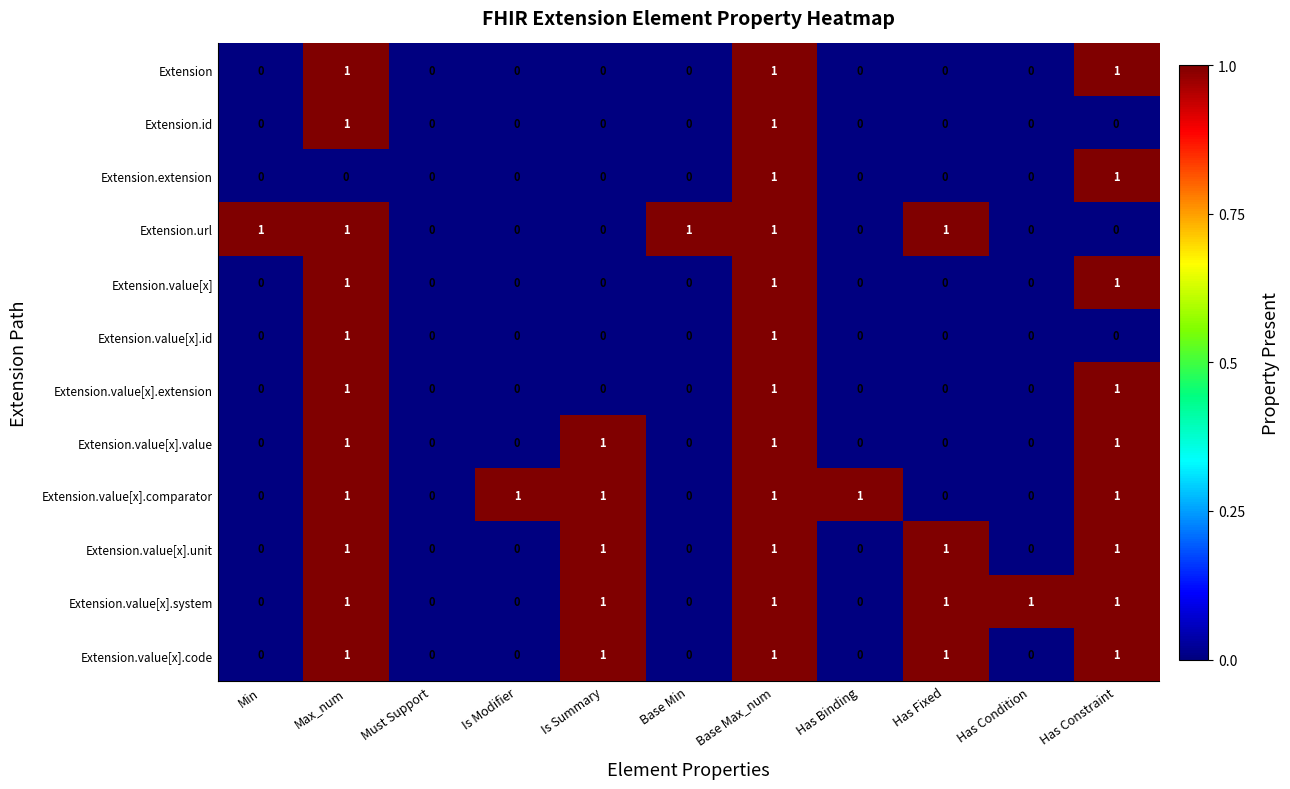

At which category is the sum across all series the highest?

Base Max_num